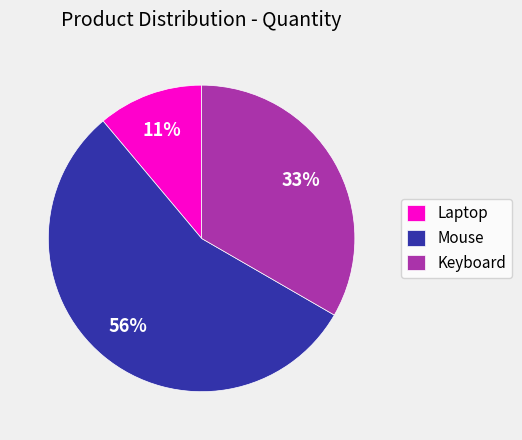

What percentage is the Mouse slice, to the nearest percent?

56%